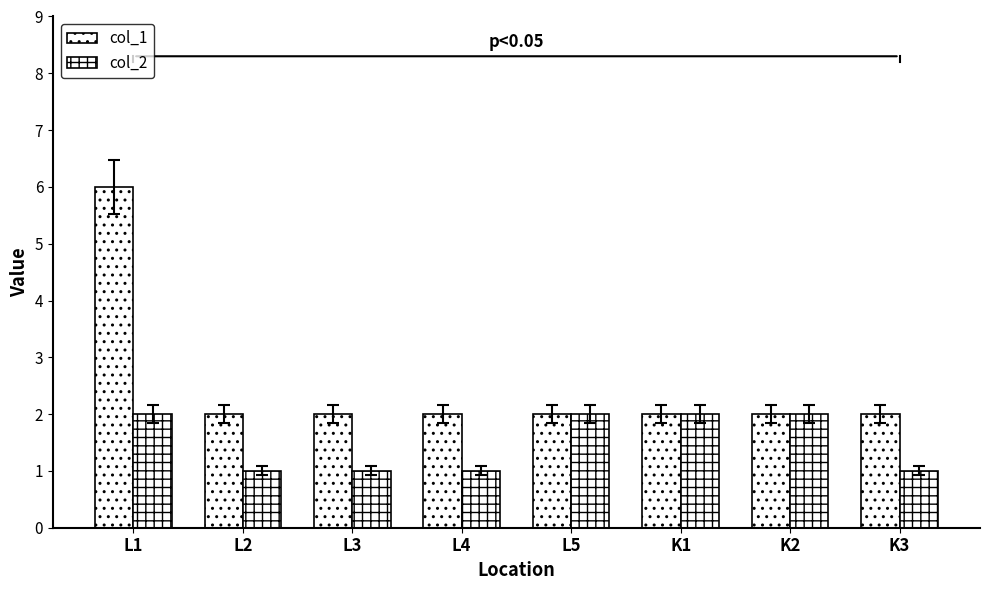

Does the chart contain stacked bars?

No